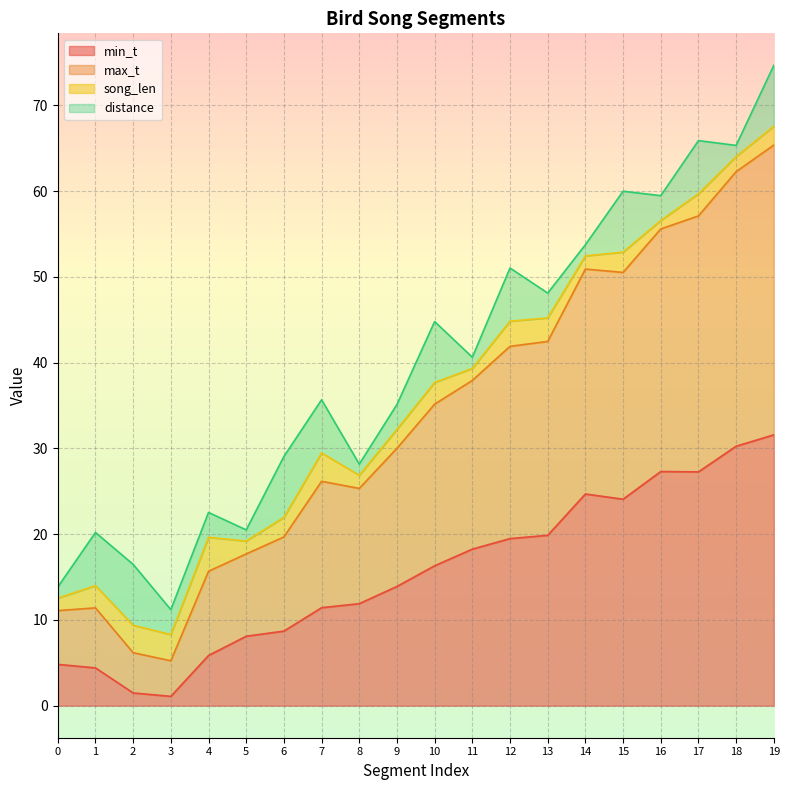

What are all the series names shown in the legend?

min_t, max_t, song_len, distance